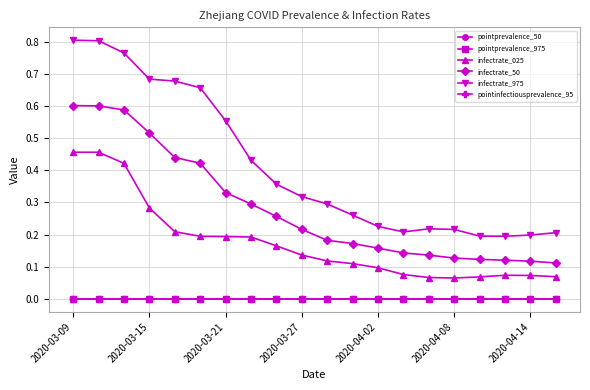

Which series has the largest total across all categories?

infectrate_975